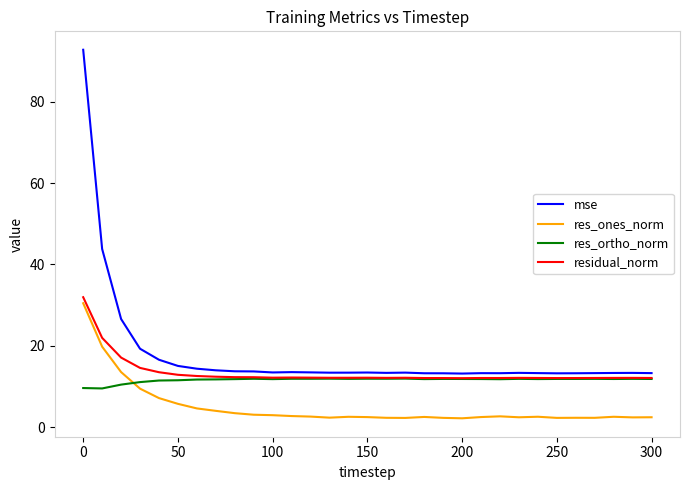

Does the chart display data point markers on the line(s)?

No